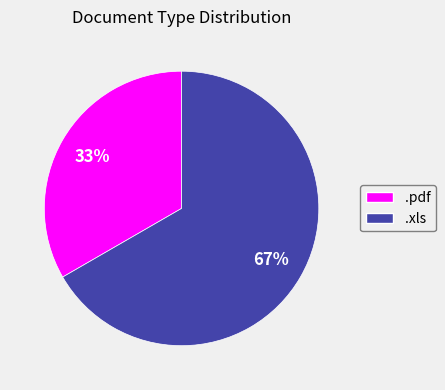

Is it true that .pdf is 44% of the pie?

False